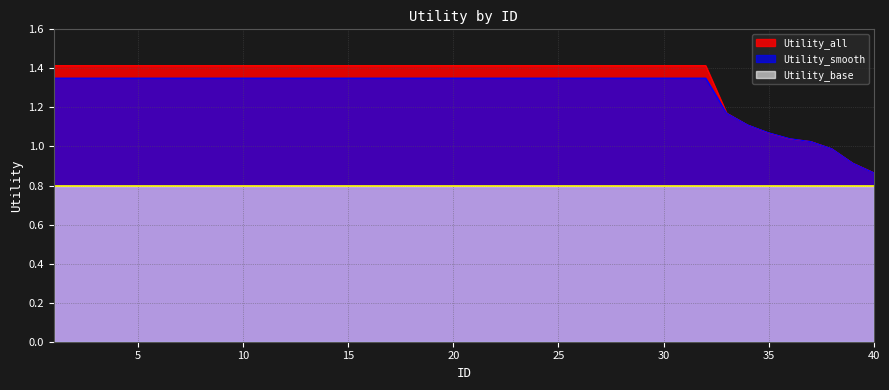

Read the Utility_smooth value at 5.

1.4